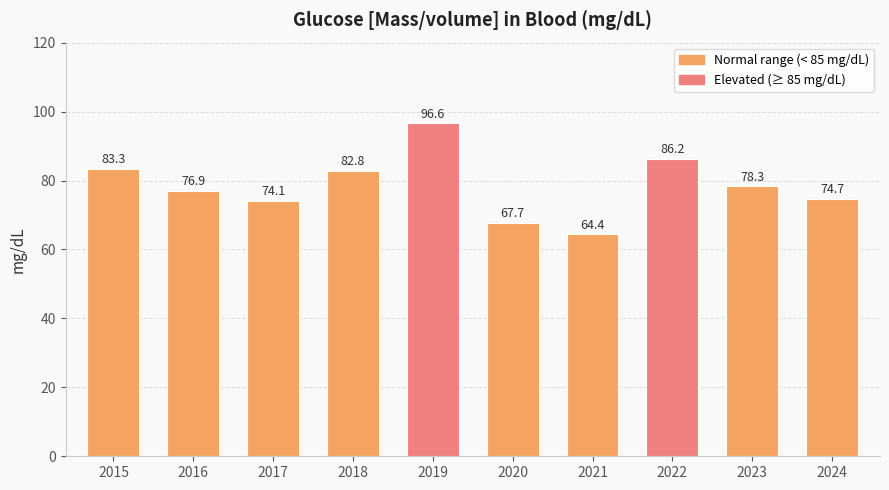

Reading right to left, what are all the values shown in this chart?

74.7	78.3	86.2	64.4	67.7	96.6	82.8	74.1	76.9	83.3